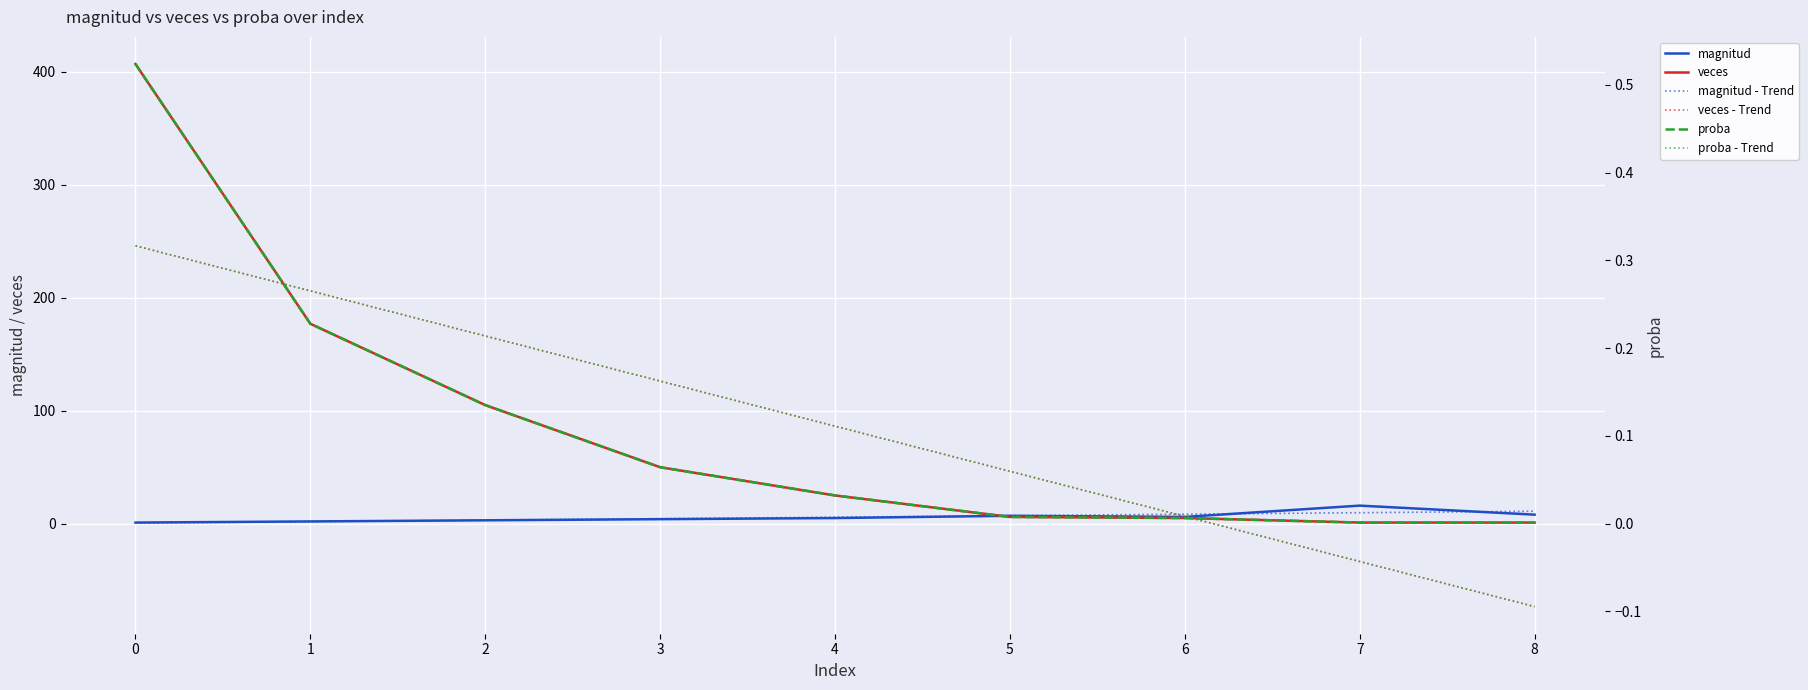

Reading right to left, transcribe all the data shown in this chart.

magnitud: 8=8.0	7=16.0	6=6.0	5=7.0	4=5.0	3=4.0	2=3.0	1=2.0	0=1.0
veces: 8=1.0	7=1.0	6=5.0	5=6.0	4=25.0	3=50.0	2=105.0	1=177.0	0=407.0
magnitud - Trend: 8=11.0	7=9.7	6=8.4	5=7.1	4=5.8	3=4.5	2=3.1	1=1.8	0=0.5
veces - Trend: 8=-73.4	7=-33.5	6=6.5	5=46.4	4=86.3	3=126.3	2=166.2	1=206.1	0=246.1
proba: 8=0.0	7=0.0	6=0.0	5=0.0	4=0.0	3=0.1	2=0.1	1=0.2	0=0.5
proba - Trend: 8=-0.1	7=-0.0	6=0.0	5=0.1	4=0.1	3=0.2	2=0.2	1=0.3	0=0.3